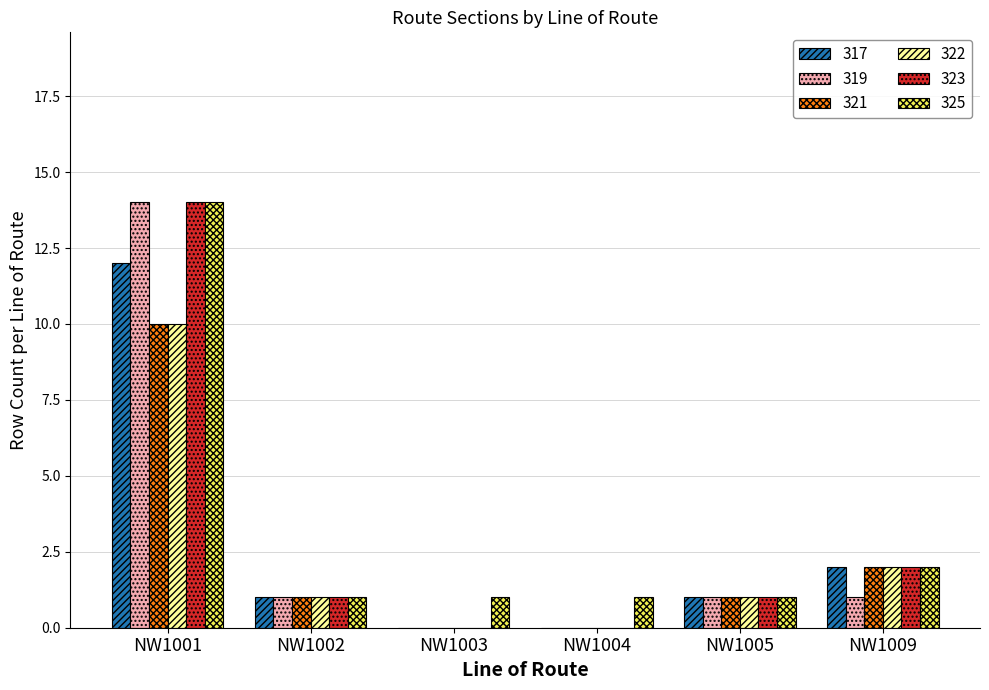

Count the number of data series in this chart.

6